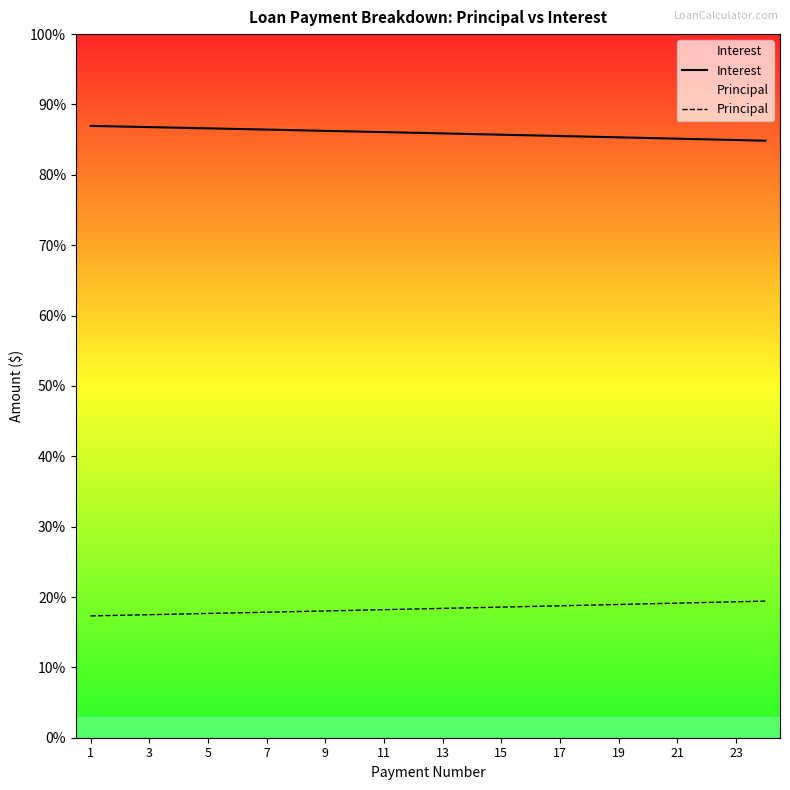

What is the value of the Interest point at the 12th from the left?

1248.3